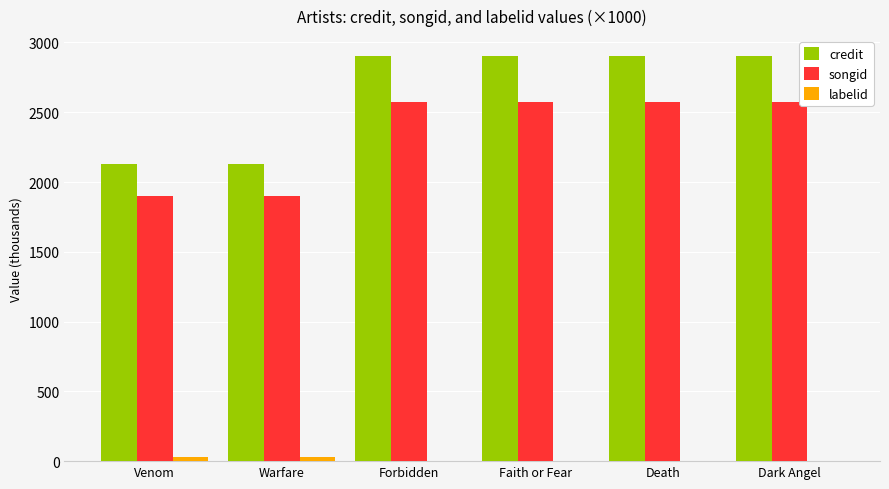

What is the sum of all credit values?

15855.1